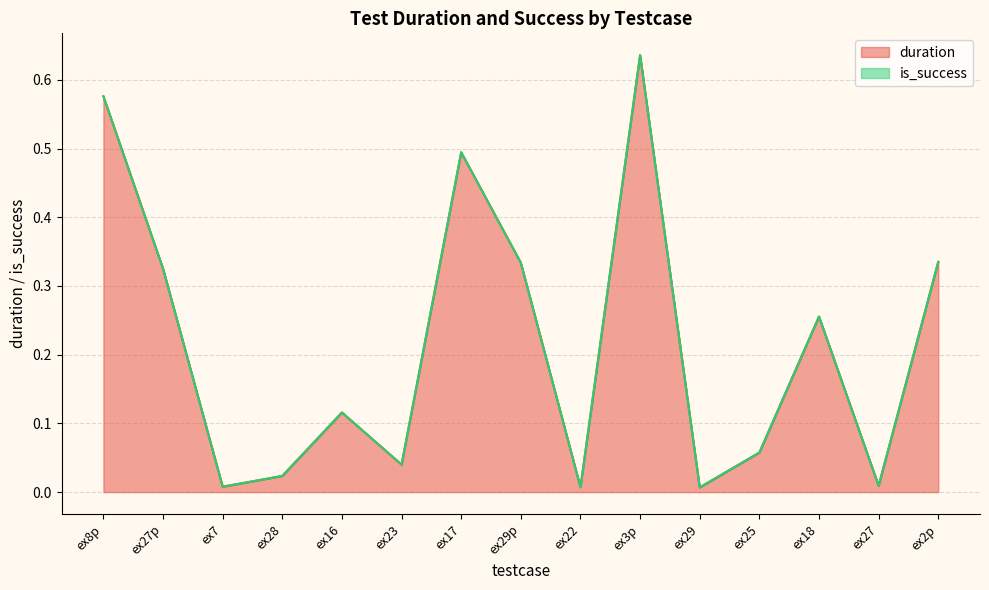

The chart shows a value of 0.1 at ex25. True or false?

True